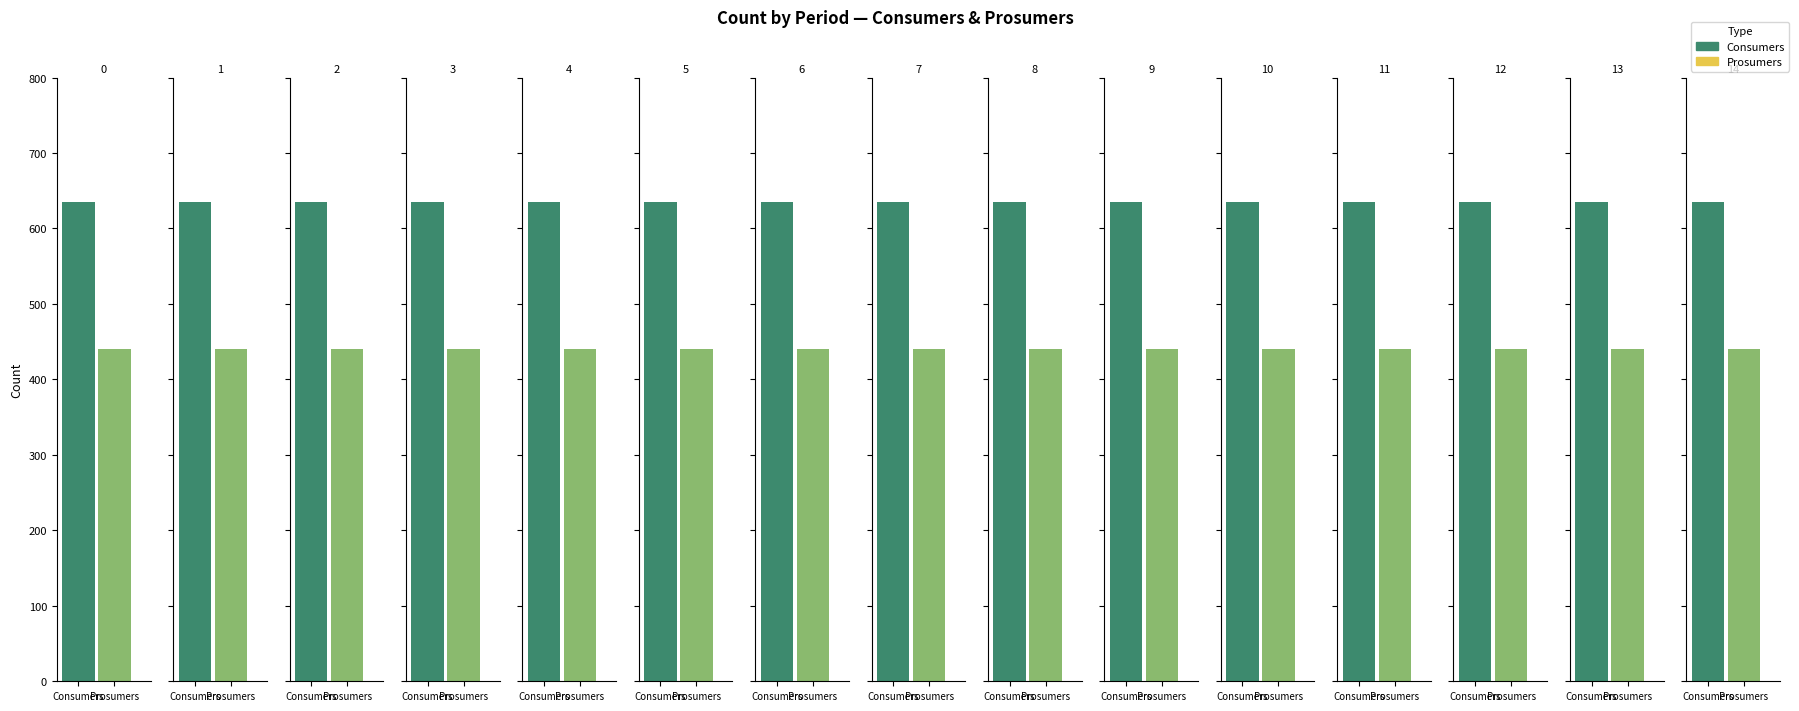

The Consumers series shows 635 at 10. True or false?

True